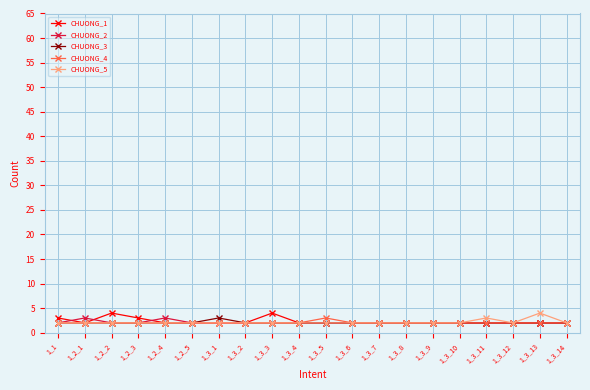

What is the average value of the CHUONG_4 series?

2